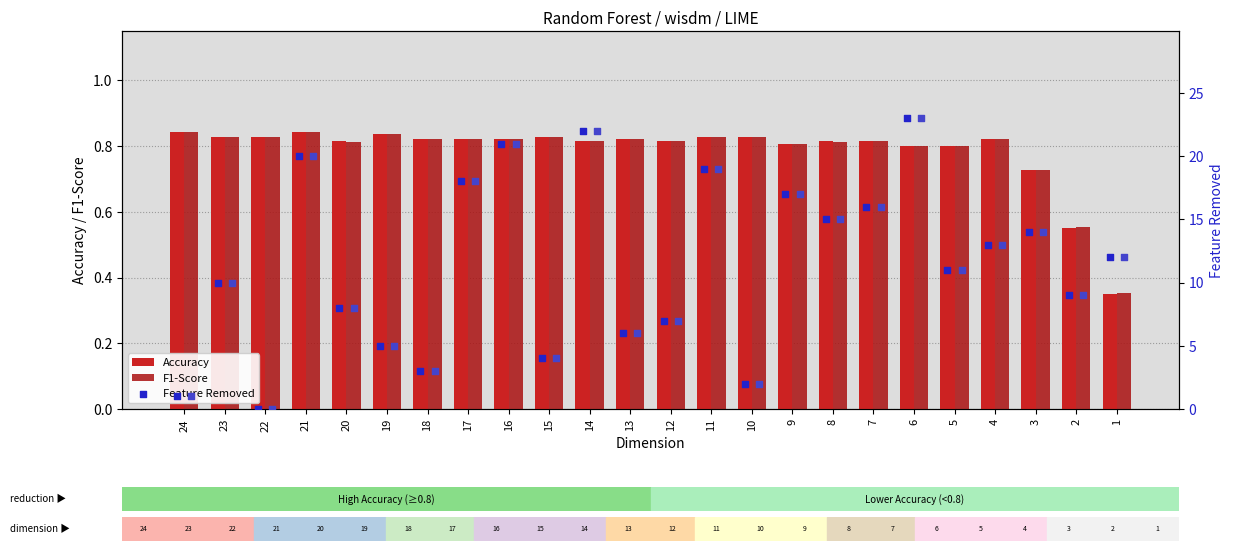

Which series has the largest Y range (max minus min)?

Feature Removed